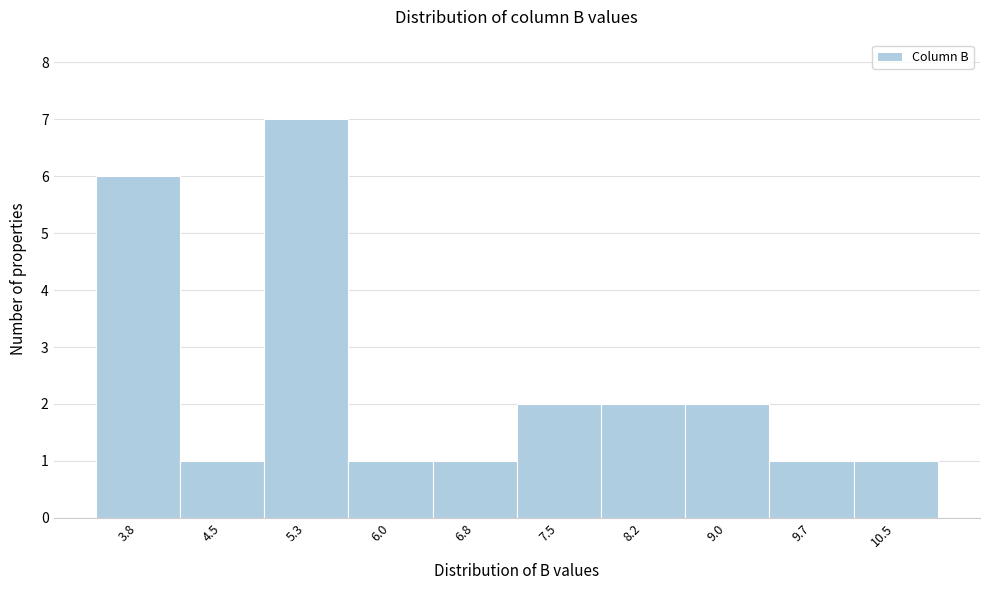

Reading left to right, transcribe all the data shown in this chart.

6	1	7	1	1	2	2	2	1	1